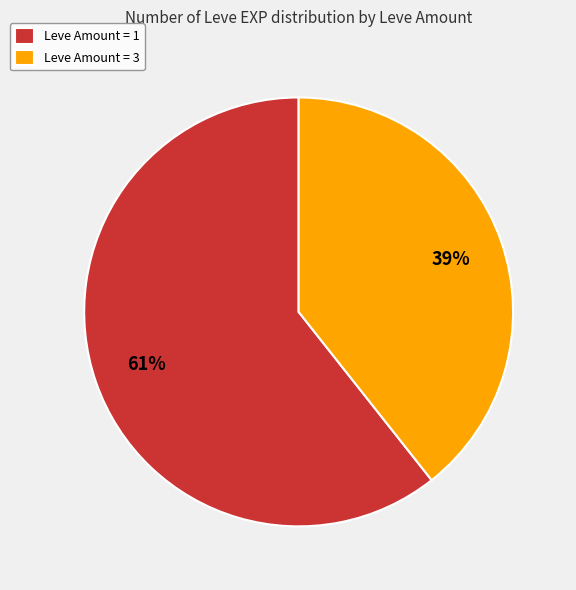

What is the ratio of the value at Leve Amount = 3 to the value at Leve Amount = 1?

0.6